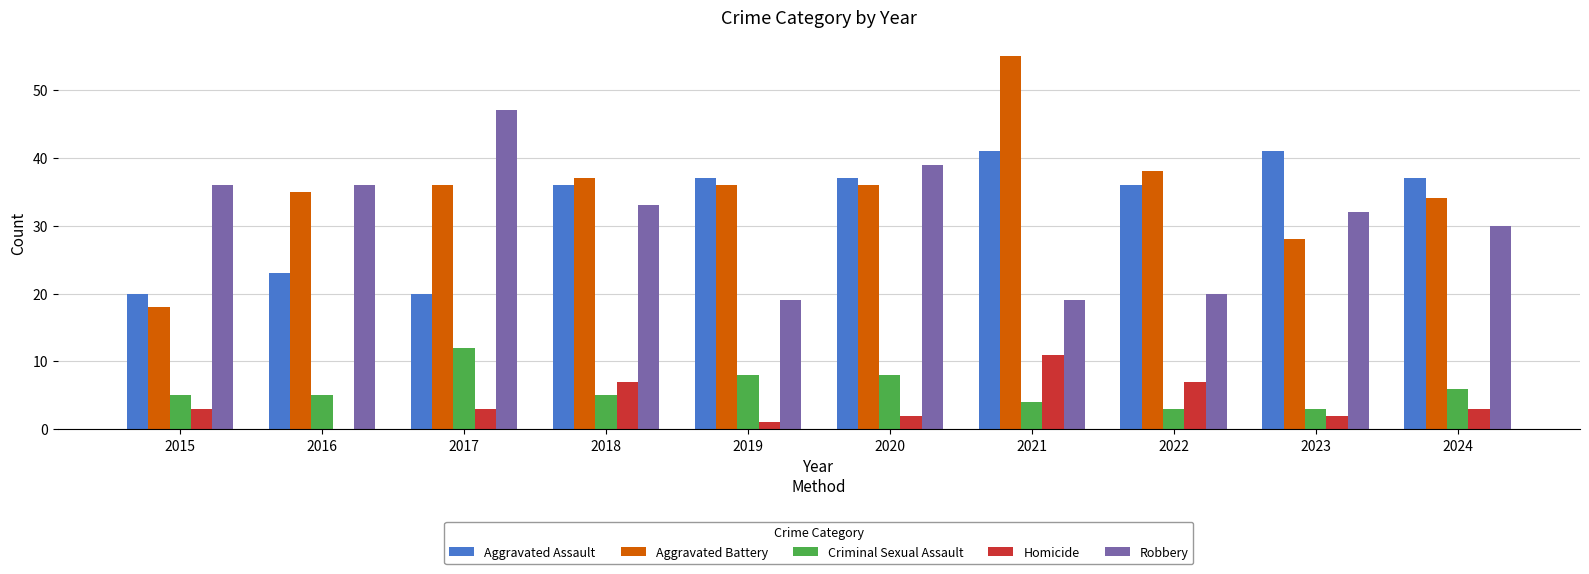

Which series has the largest total across all categories?

Aggravated Battery